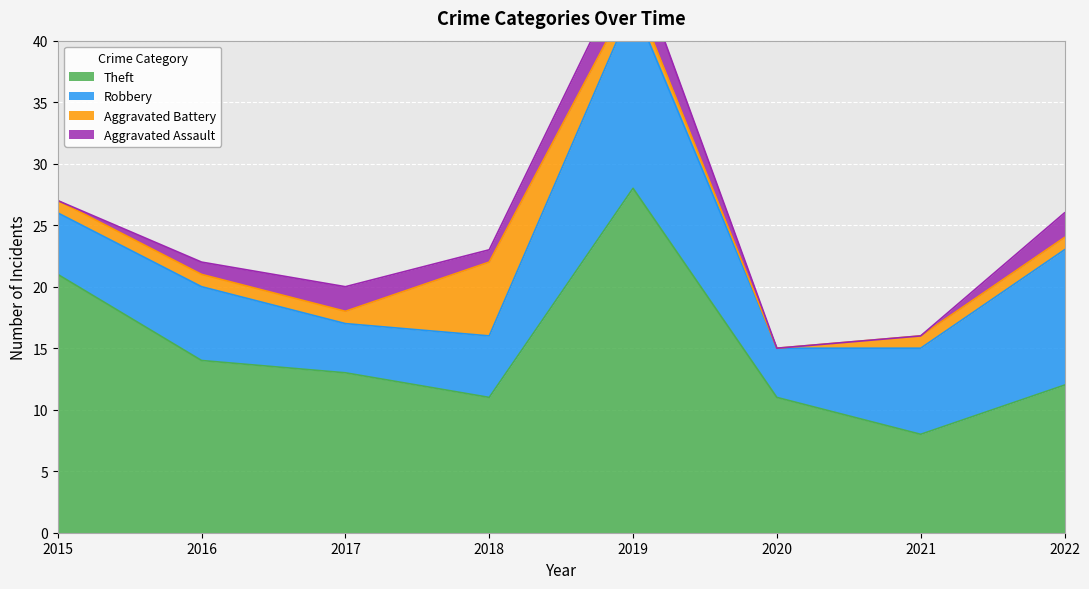

How many interior local valleys does the Aggravated Assault series have?

1